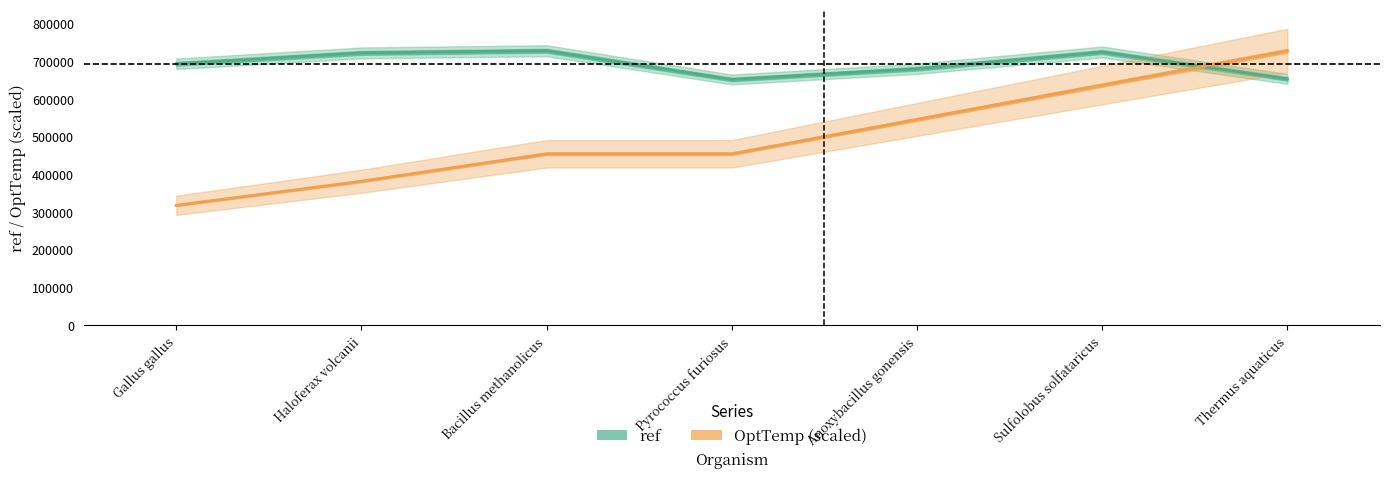

What is the difference between the highest and lowest values at Anoxybacillus gonensis?

134361.0